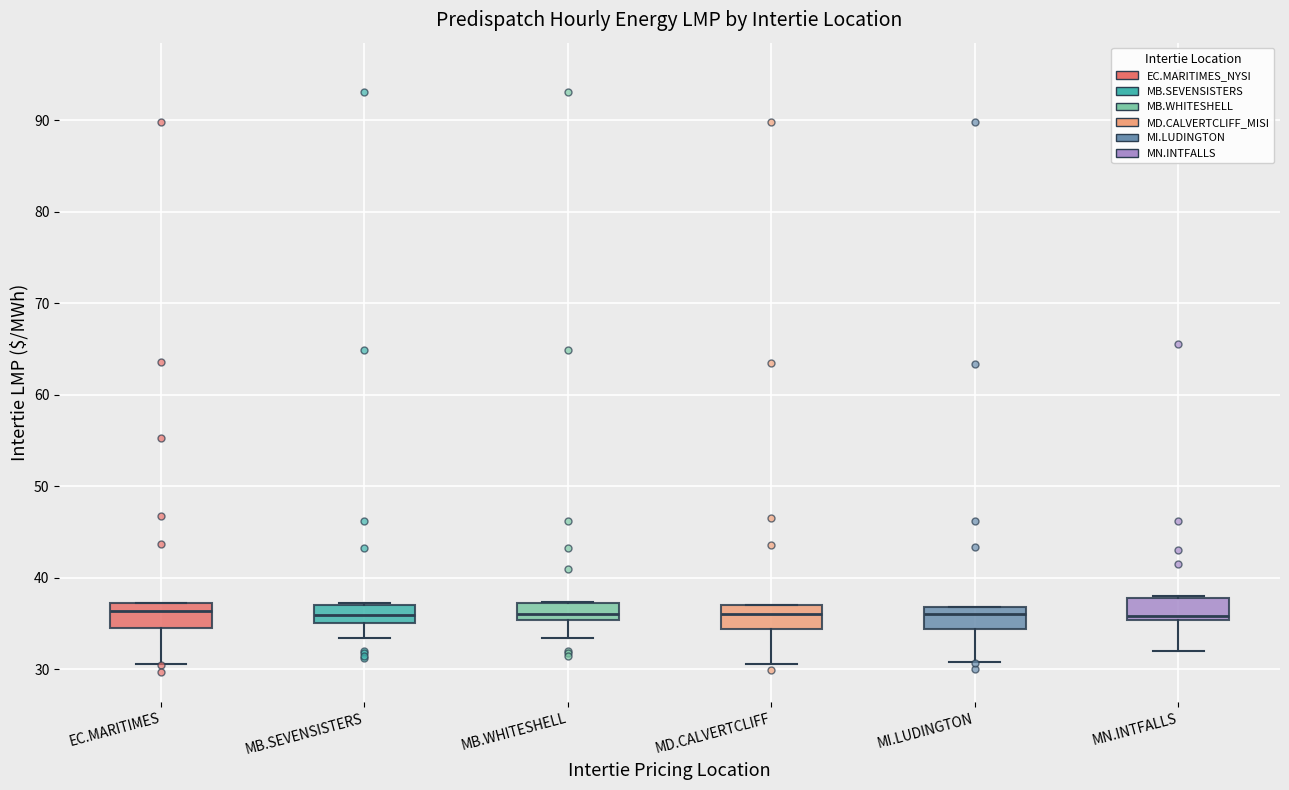

Reading left to right, transcribe this box plot: for each box, give where its median line is, the range the box spans, and where its two whiskers end, as read against the y-axis. The values are not printed on the chart, so give them approximately, as read against the axis.

EC.MARITIMES: median 36, box 35 to 37, whiskers 31 to 37
MB.SEVENSISTERS: median 36, box 35 to 37, whiskers 33 to 37
MB.WHITESHELL: median 36, box 35 to 37, whiskers 33 to 37
MD.CALVERTCLIFF: median 36, box 34 to 37, whiskers 31 to 37
MI.LUDINGTON: median 36, box 34 to 37, whiskers 31 to 37
MN.INTFALLS: median 36, box 35 to 38, whiskers 32 to 38